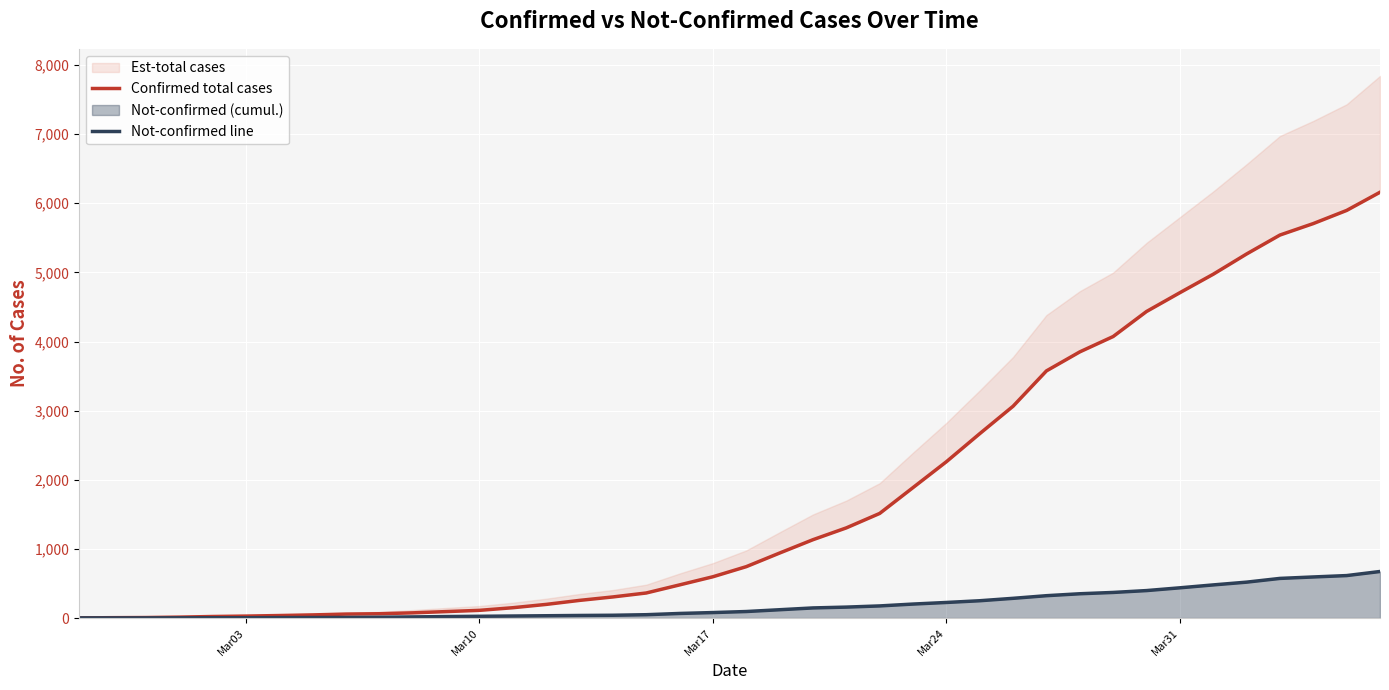

How many data points does each series have?

40